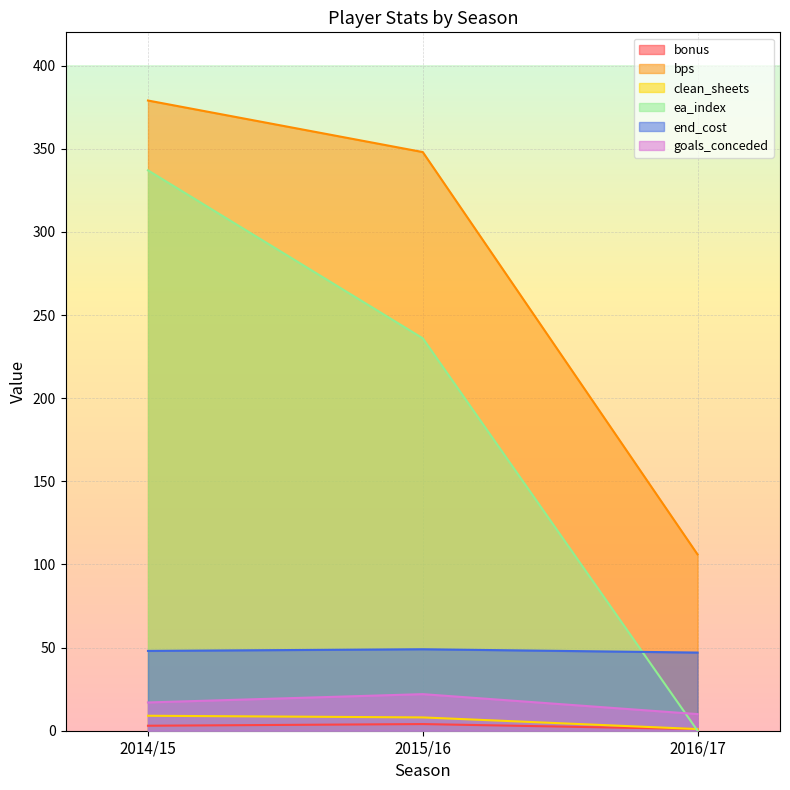

Does the chart display data point markers on the line(s)?

No